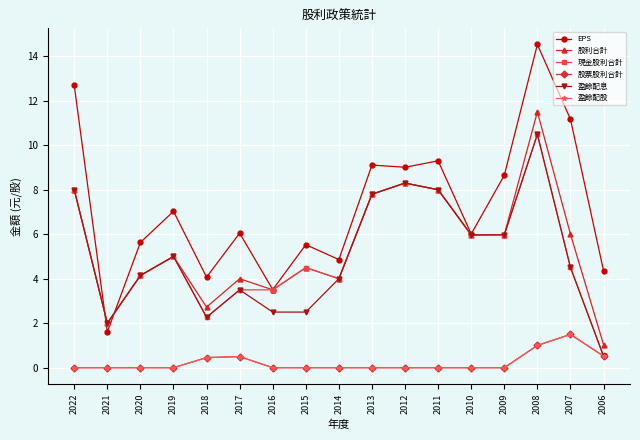

Does the chart have visible grid lines?

Yes